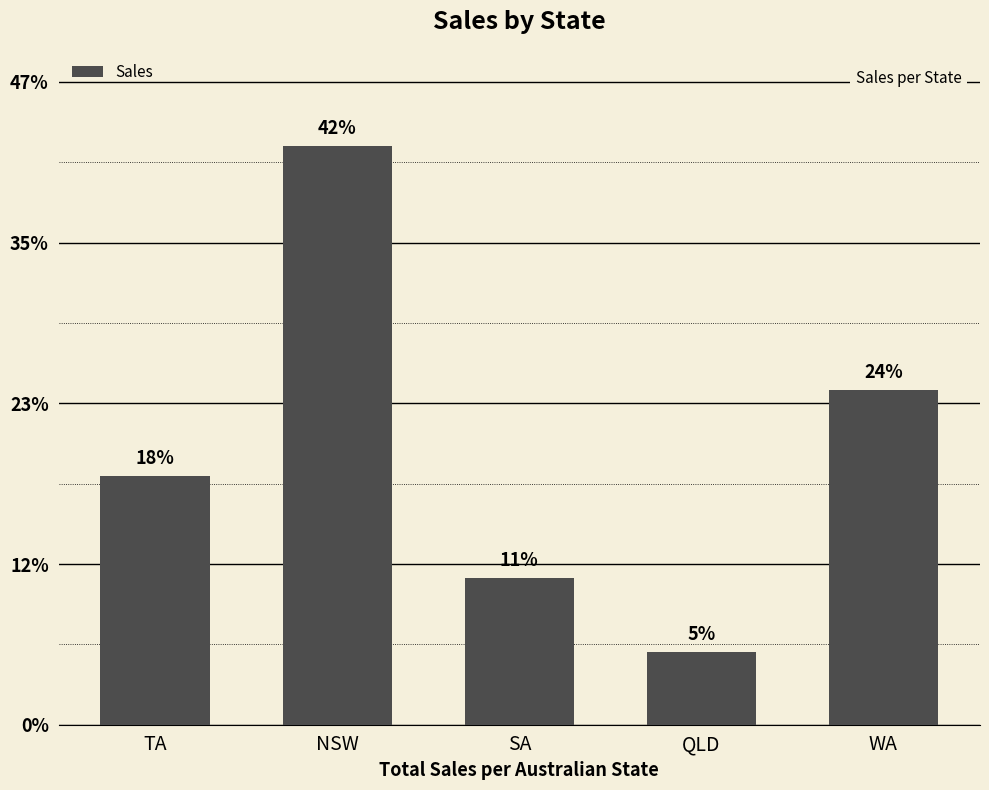

Are the bars horizontal?

No